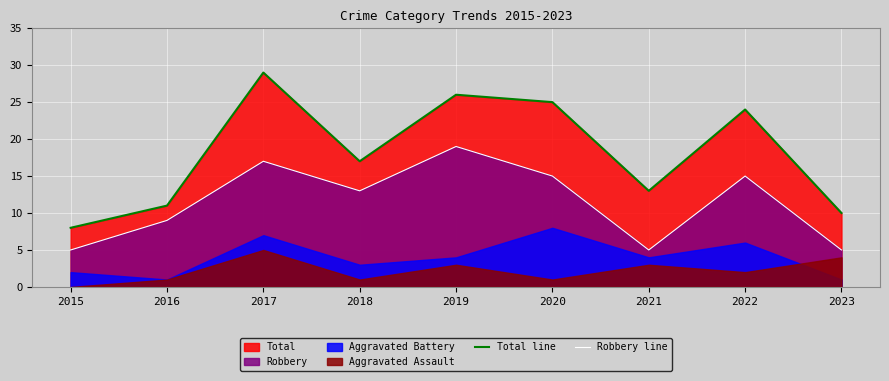

Is the value of Robbery line at 2022 greater than the value of Total line at 2017?

No